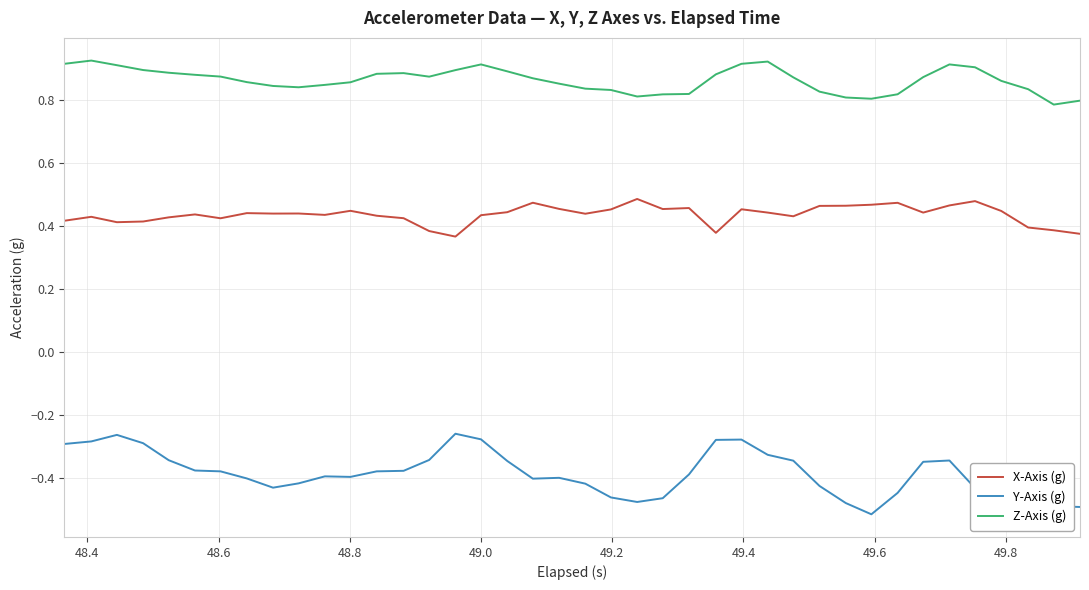

Rank the series by their average value, from lowest to highest.

Y-Axis (g), X-Axis (g), Z-Axis (g)